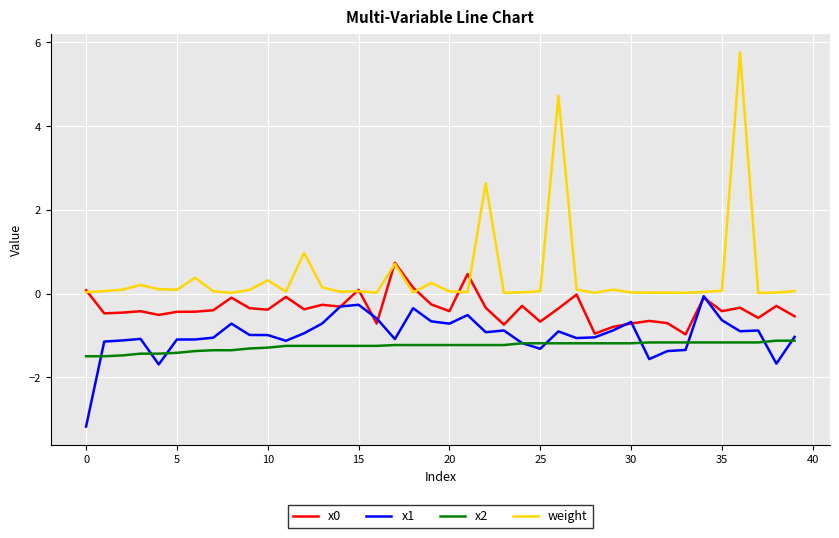

What is the greatest value displayed?

5.8